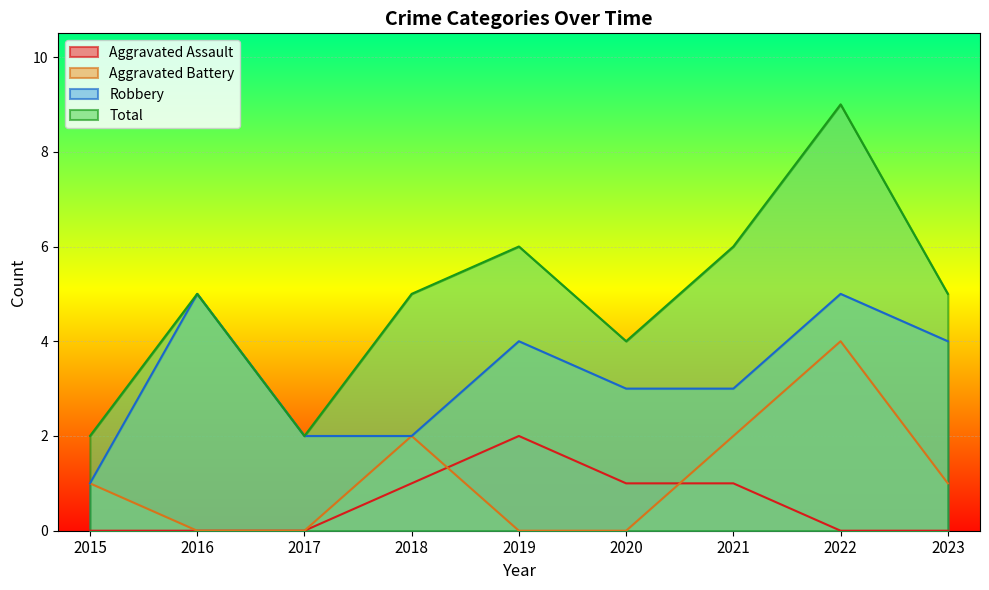

True or false: Robbery and Total cross at least once.

False